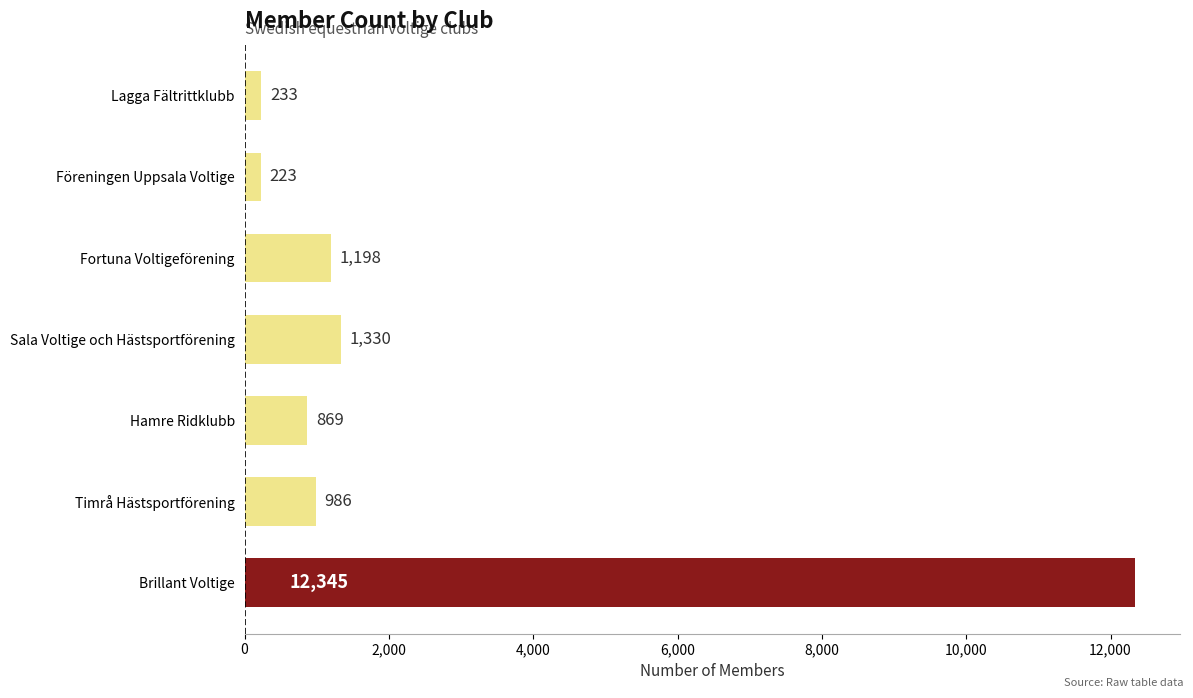

At which label is the value closest to 6284?

Sala Voltige och Hästsportförening